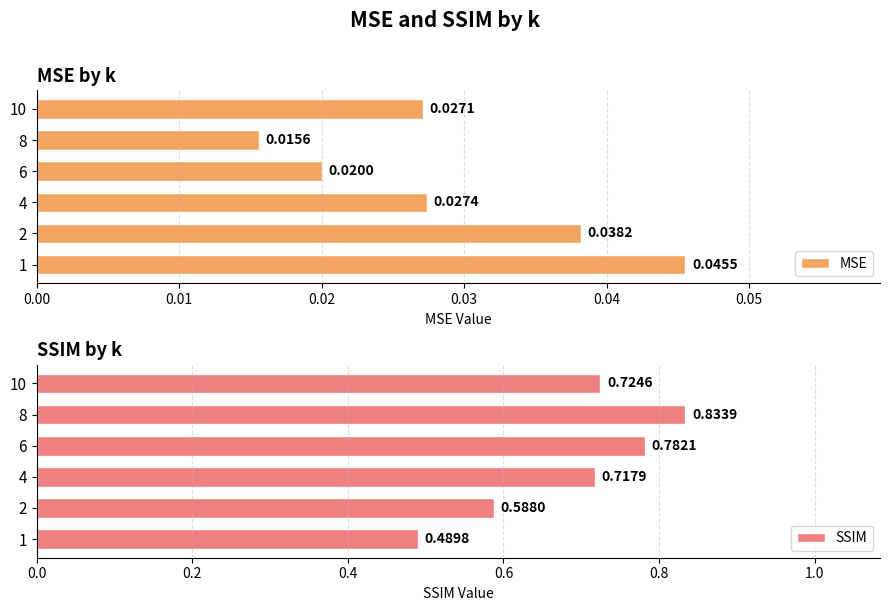

What is the difference between the second highest and minimum values in the SSIM series?

0.3